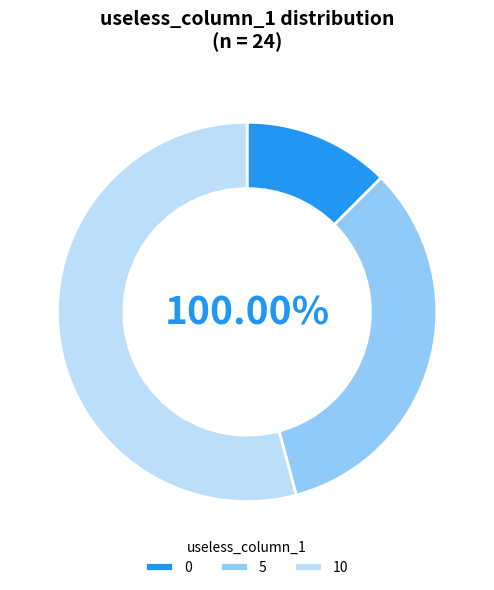

To the nearest percent, what is the difference between the largest and smallest slice percentages?

42%